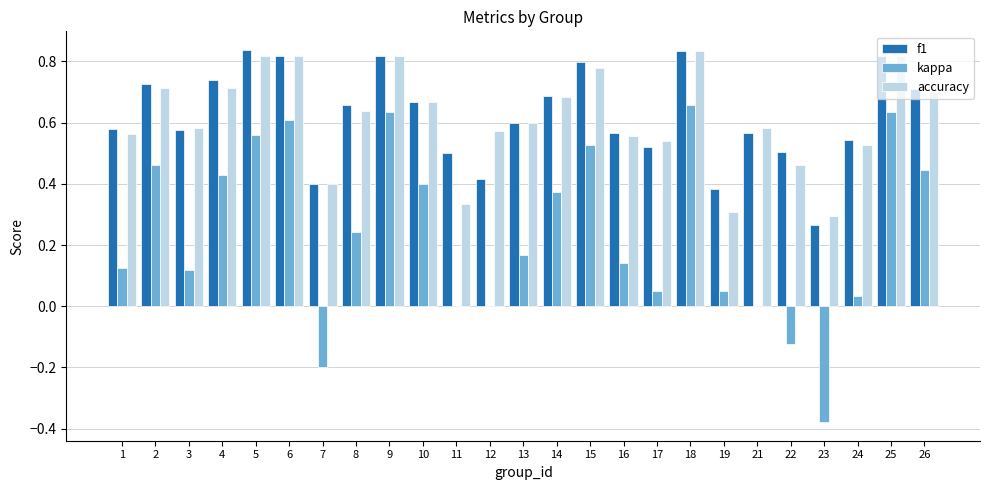

The value of f1 at 13 is 0.6. True or false?

True